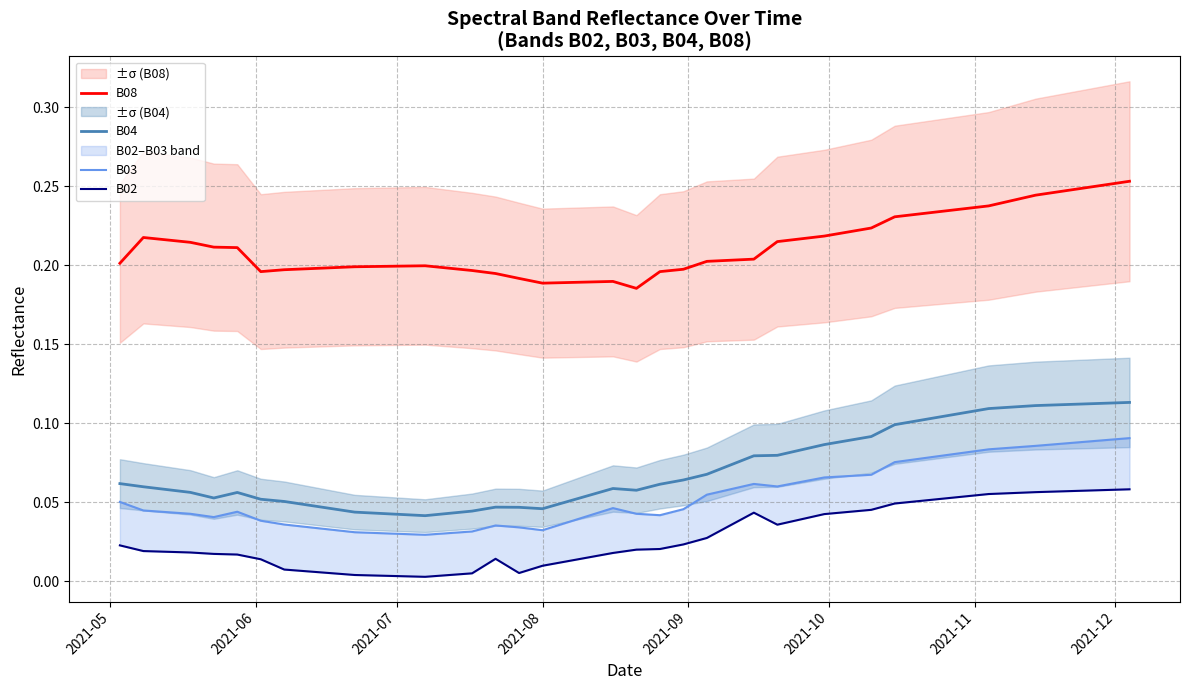

Is the value of B08 at 19 greater than the value of B03 at 38?

Yes